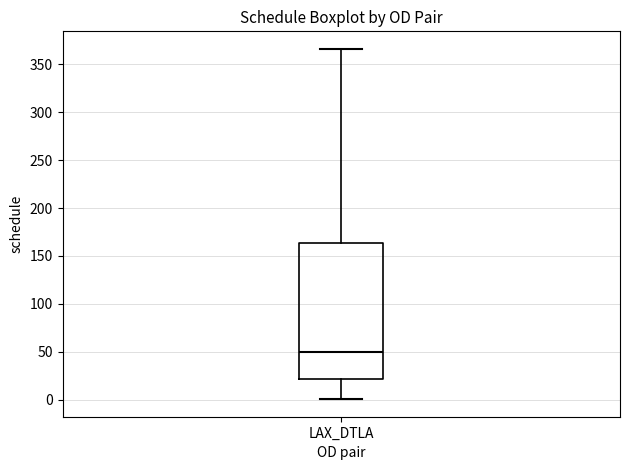

Read this box plot against the y-axis: the position of the median line, the range covered by the box, and the ends of both whiskers. The values are not printed on the chart, so give them approximately, as read against the axis.

median 50, box 20 to 165, whiskers 0 to 365